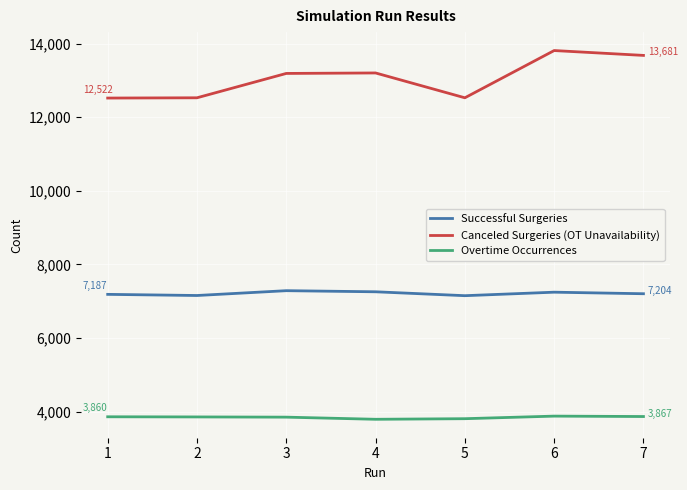

The value of Canceled Surgeries (OT Unavailability) at 2 is 7935. True or false?

False